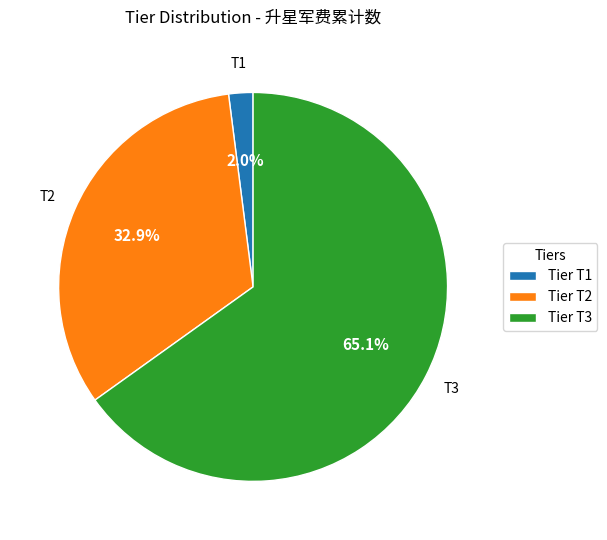

Rank the categories by value from highest to lowest.

T3, T2, T1